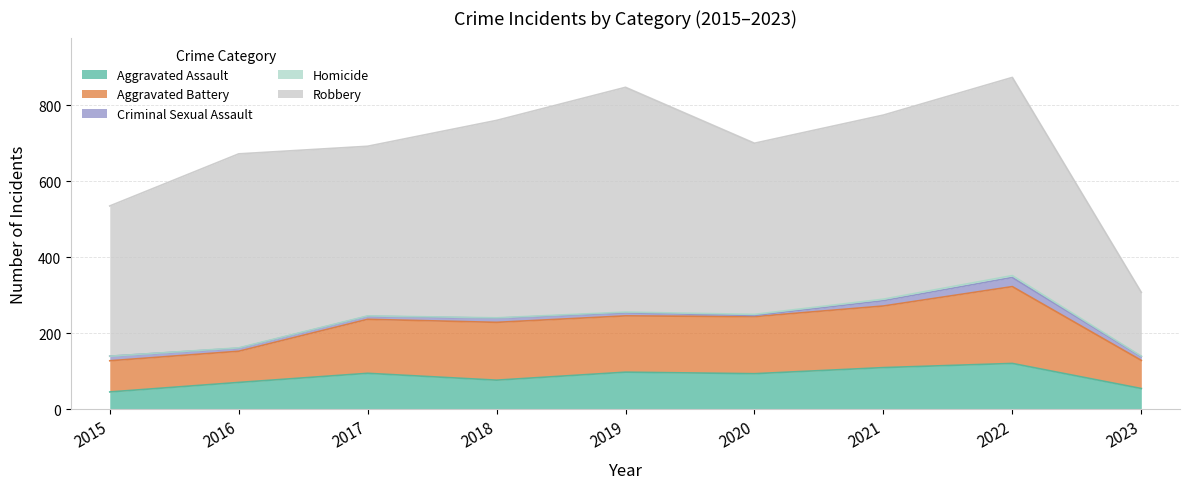

The Criminal Sexual Assault series shows 8 at 2019. True or false?

True